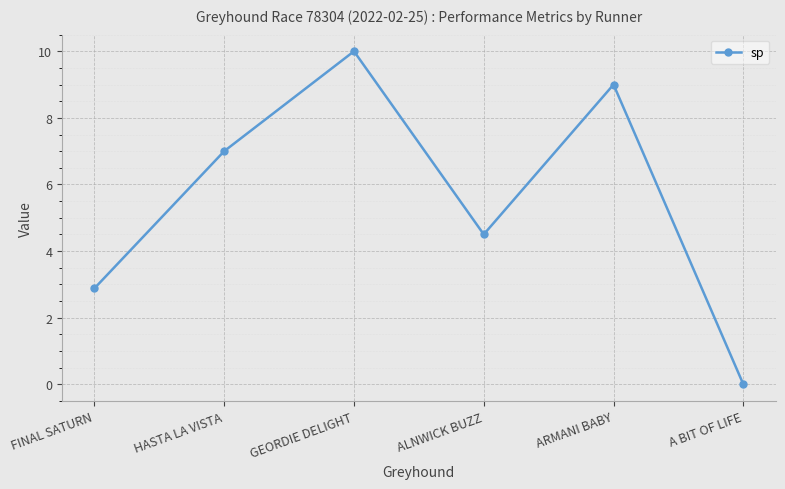

What is the label of the 1st point from the left?

FINAL SATURN